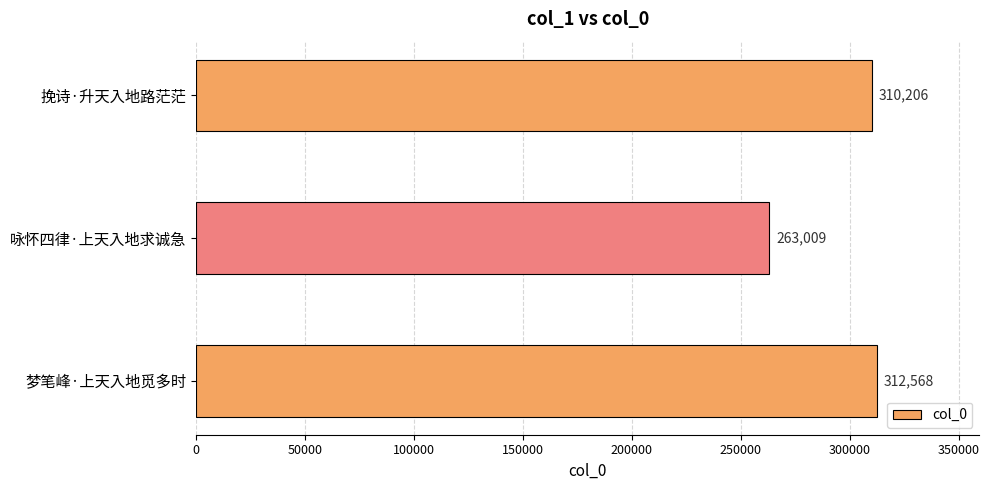

Reading bottom to top, what are all the values shown in this chart?

梦笔峰·上天入地觅多时=312568	咏怀四律·上天入地求诚急=263009	挽诗·升天入地路茫茫=310206